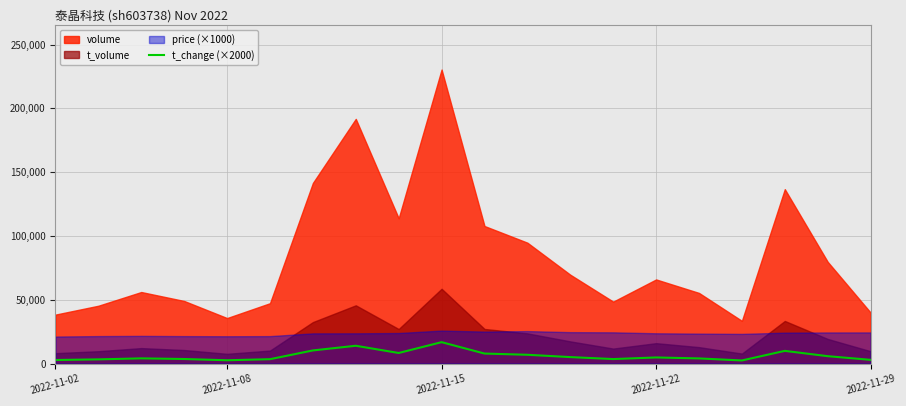

How many values are below 4800?

10